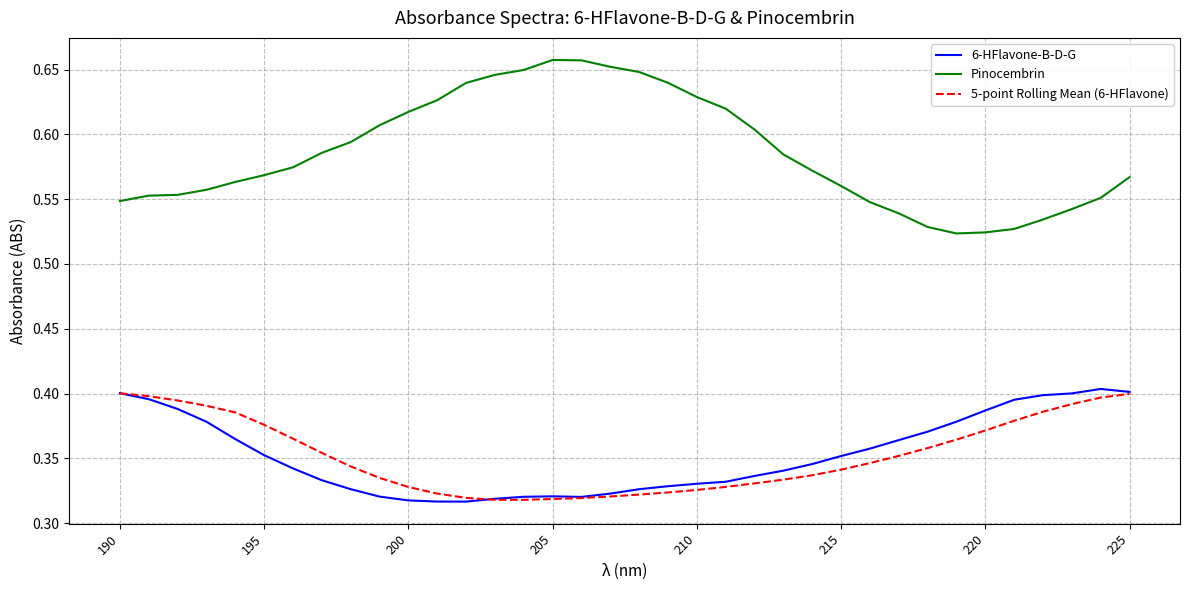

True or false: Pinocembrin and 5-point Rolling Mean (6-HFlavone) intersect in this chart.

False